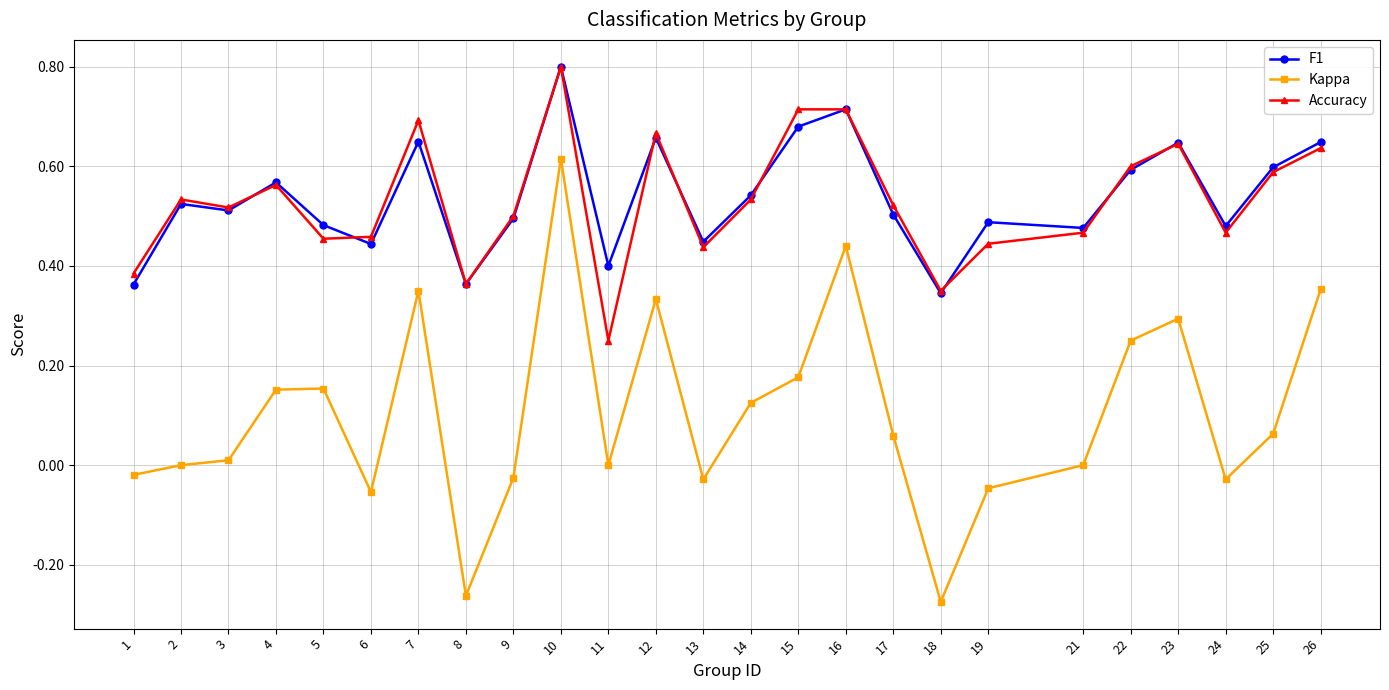

What are all the series names shown in the legend?

F1, Kappa, Accuracy